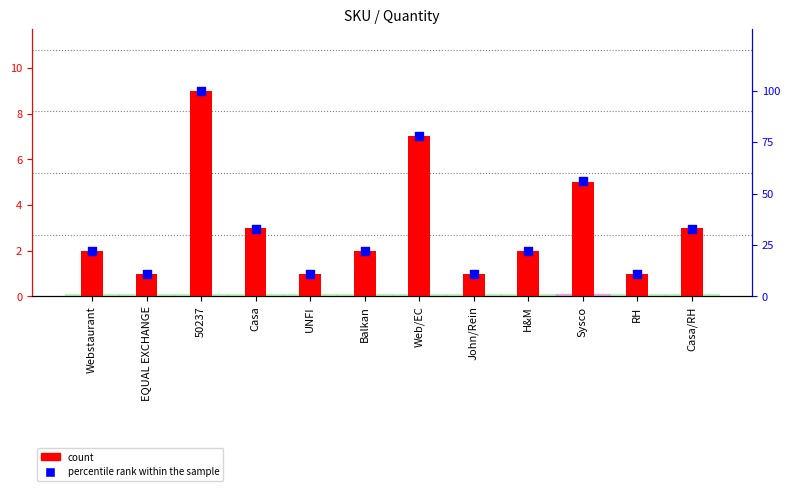

Which series has the largest Y range (max minus min)?

percentile rank within the sample